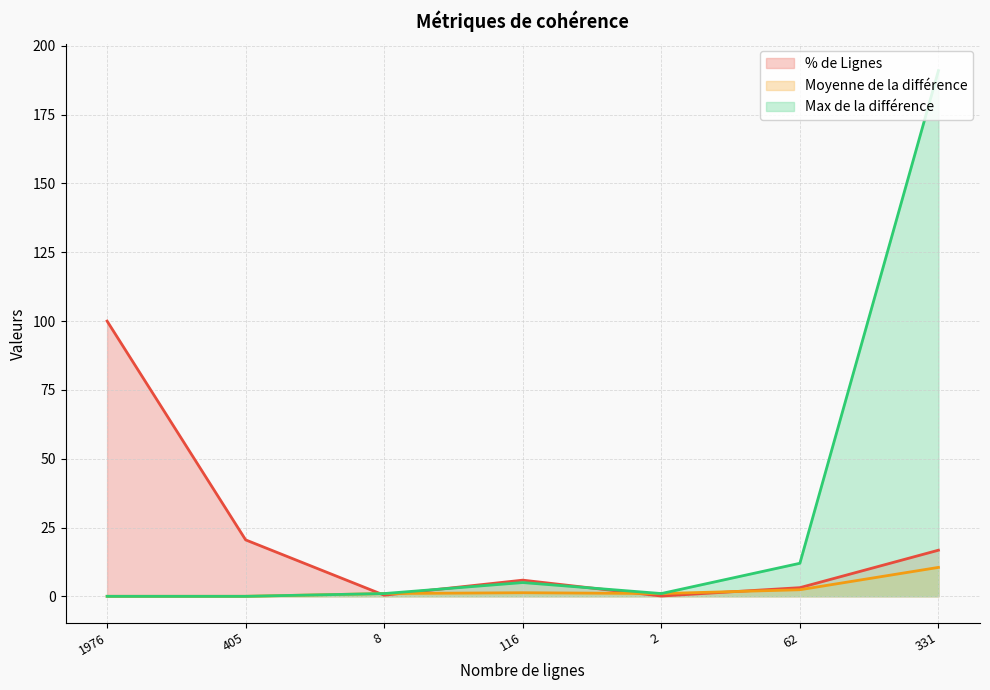

At which category does the chart reach its peak across all series?

331